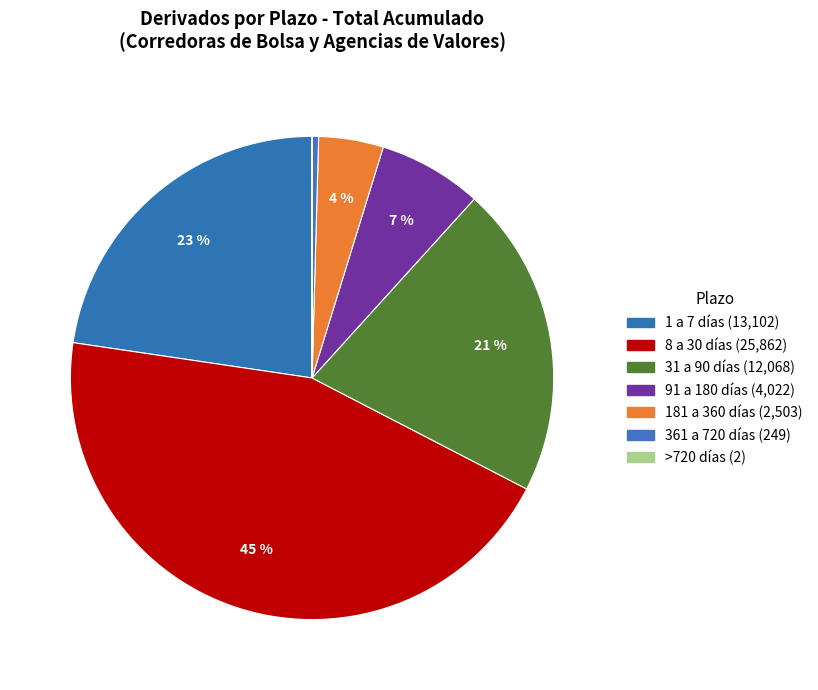

How many slices are in this pie chart?

7